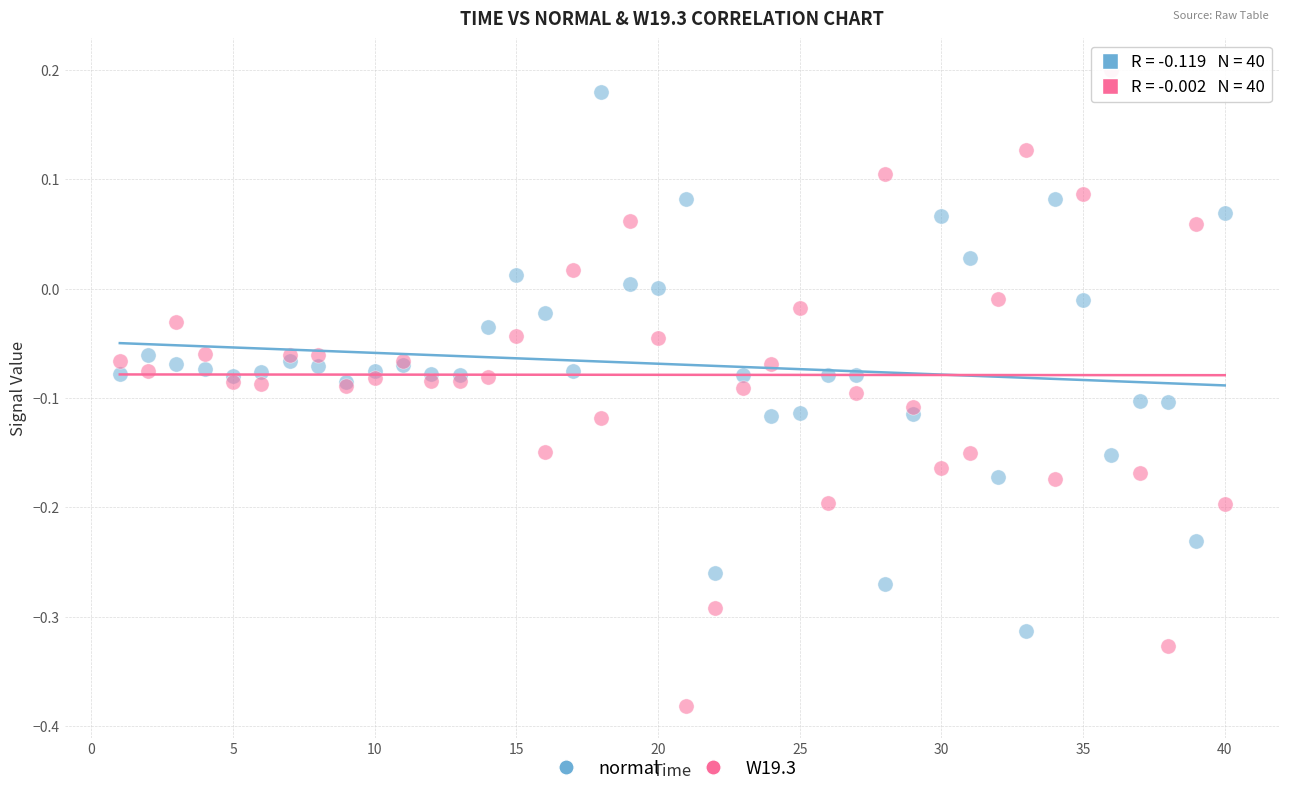

Which series contains the highest Y value?

W19.3